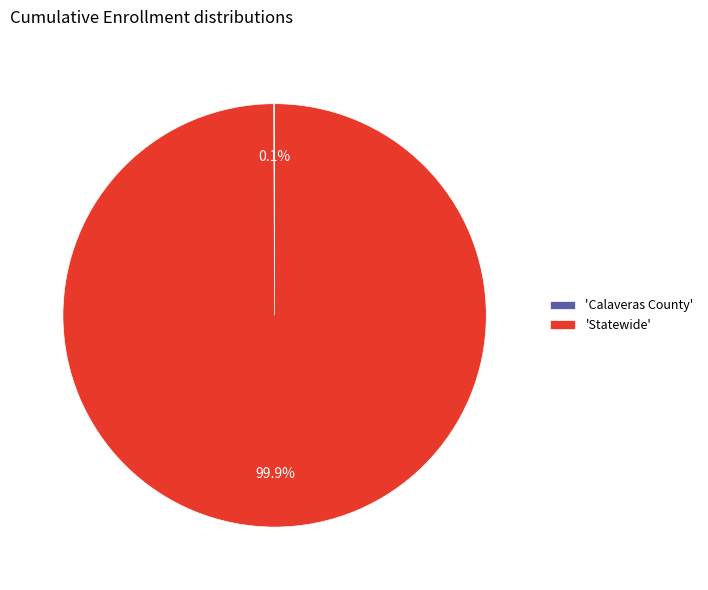

Is there a majority slice in this chart?

Yes